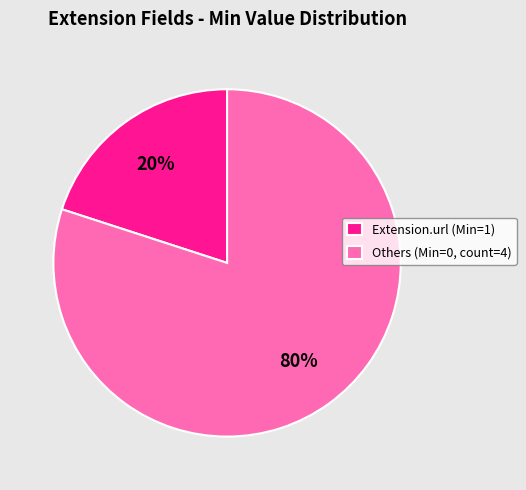

Is it true that Extension.url (Min=1) is 20% of the pie?

True